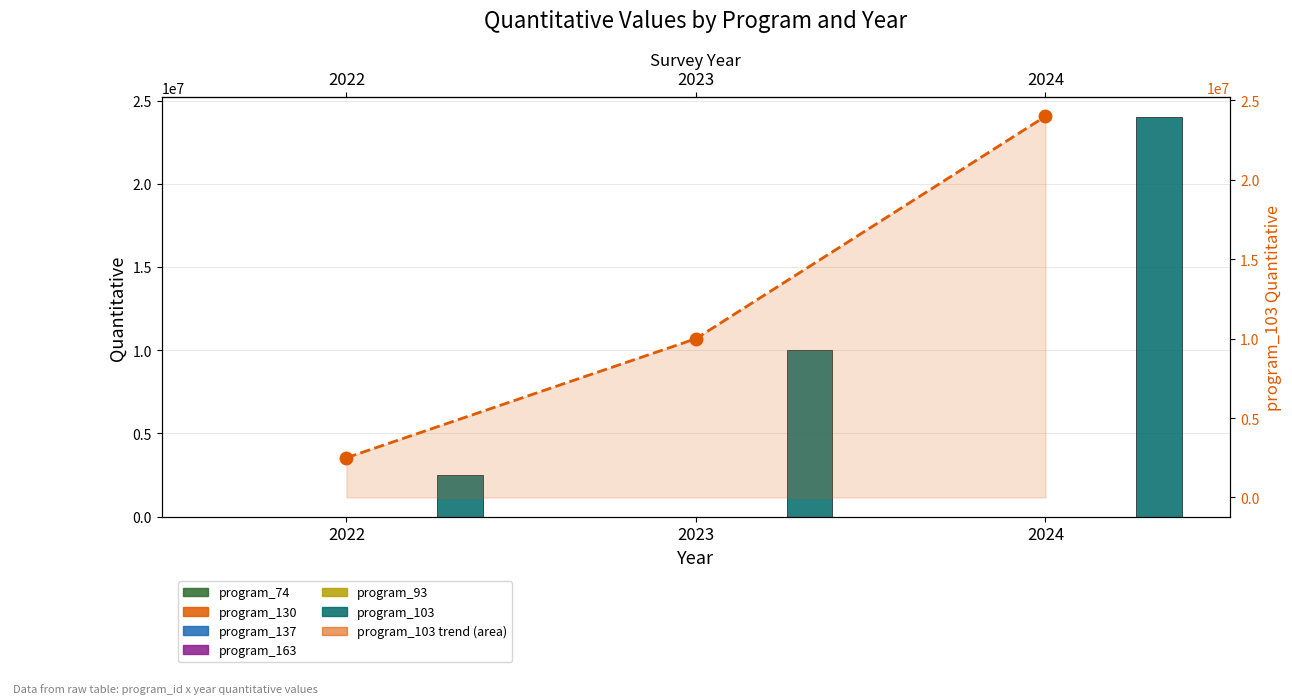

How many bars are there in total?

12